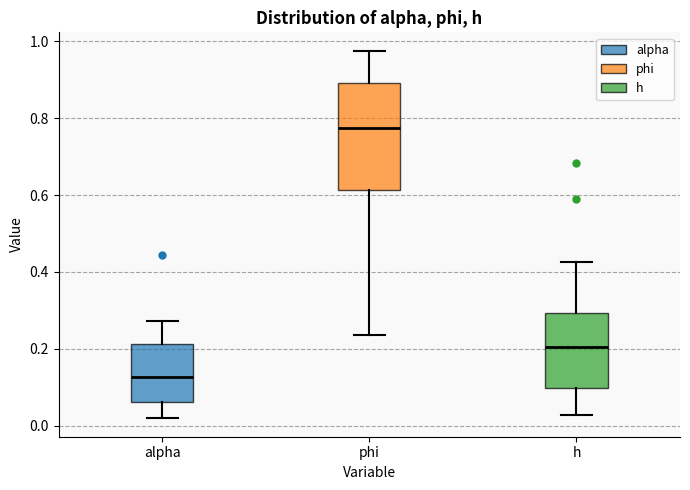

Reading left to right, transcribe this box plot: for each box, give where its median line is, the range the box spans, and where its two whiskers end, as read against the y-axis. The values are not printed on the chart, so give them approximately, as read against the axis.

alpha: median 0.12, box 0.06 to 0.22, whiskers 0.02 to 0.28
phi: median 0.78, box 0.62 to 0.90, whiskers 0.24 to 0.98
h: median 0.20, box 0.10 to 0.30, whiskers 0.02 to 0.42